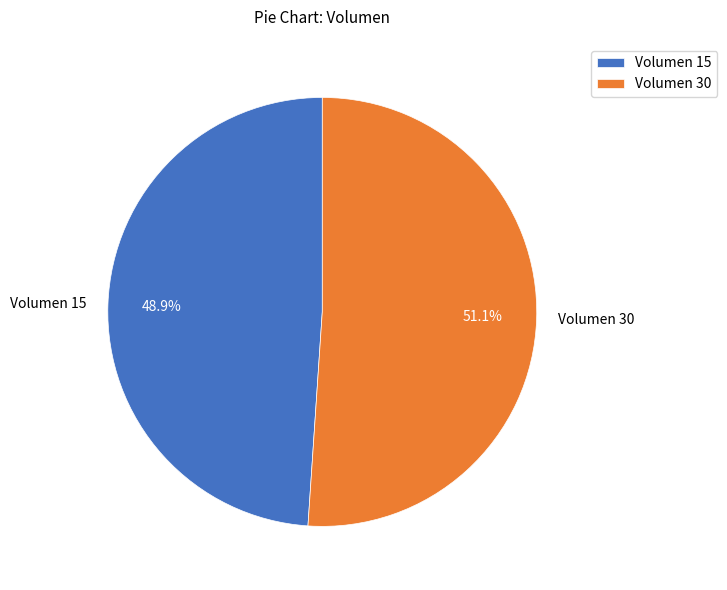

To the nearest percent, what is the combined percentage of Volumen 15 and Volumen 30?

100%